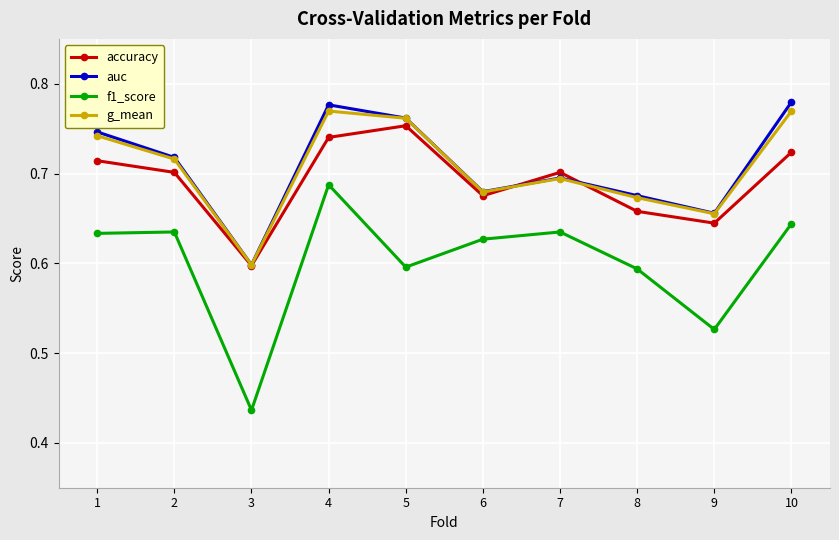

What is the total value across all series at 3?

2.2